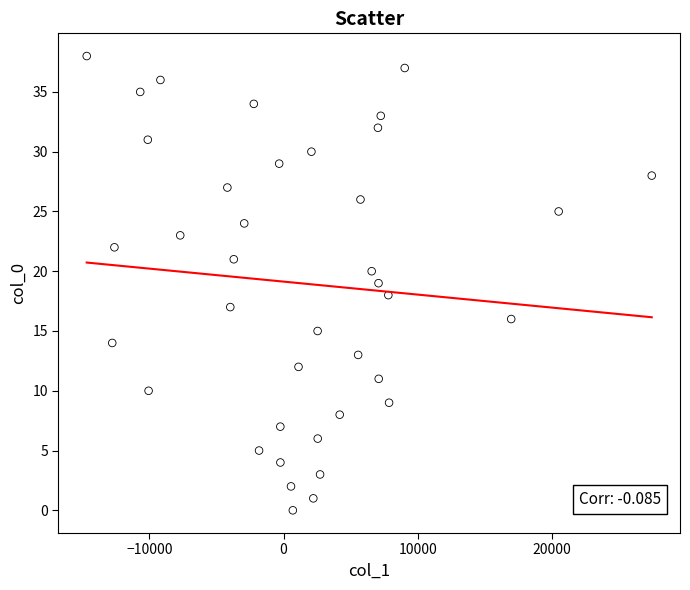

What is the range of Y values (max minus min)?

38